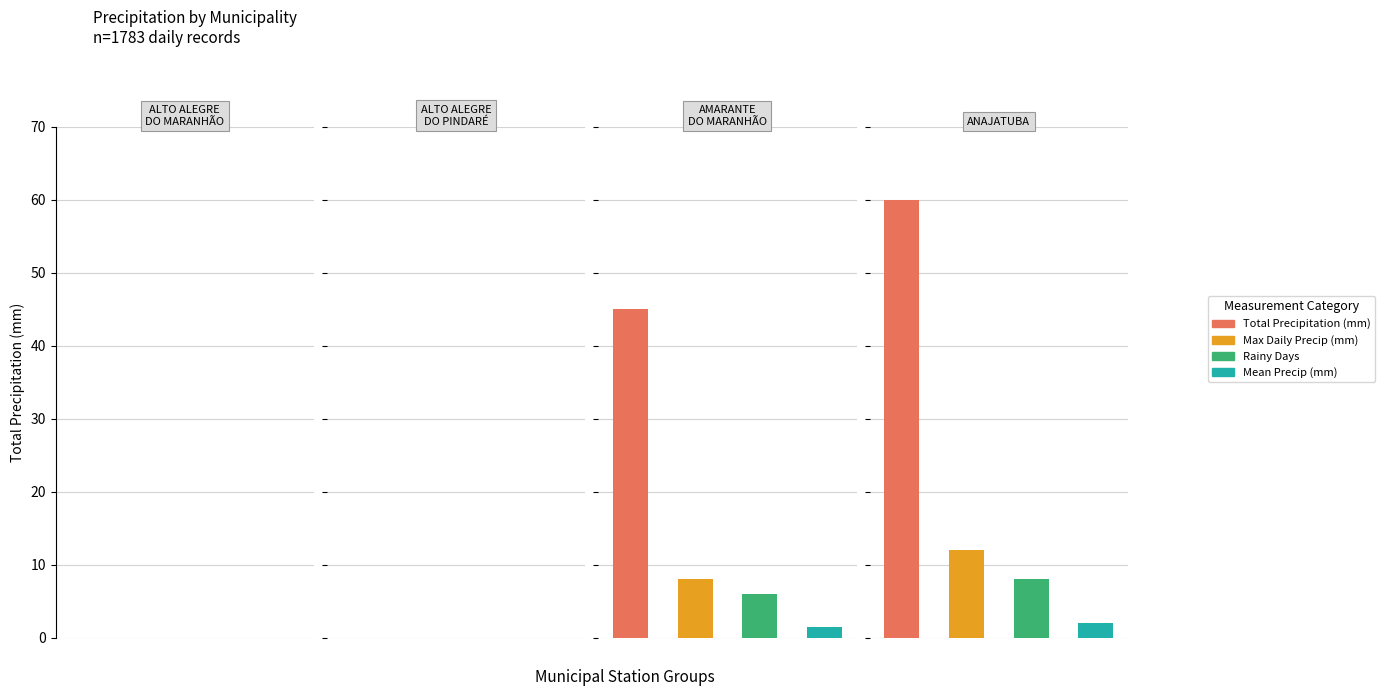

How many values in the Rainy Days series exceed 6?

1